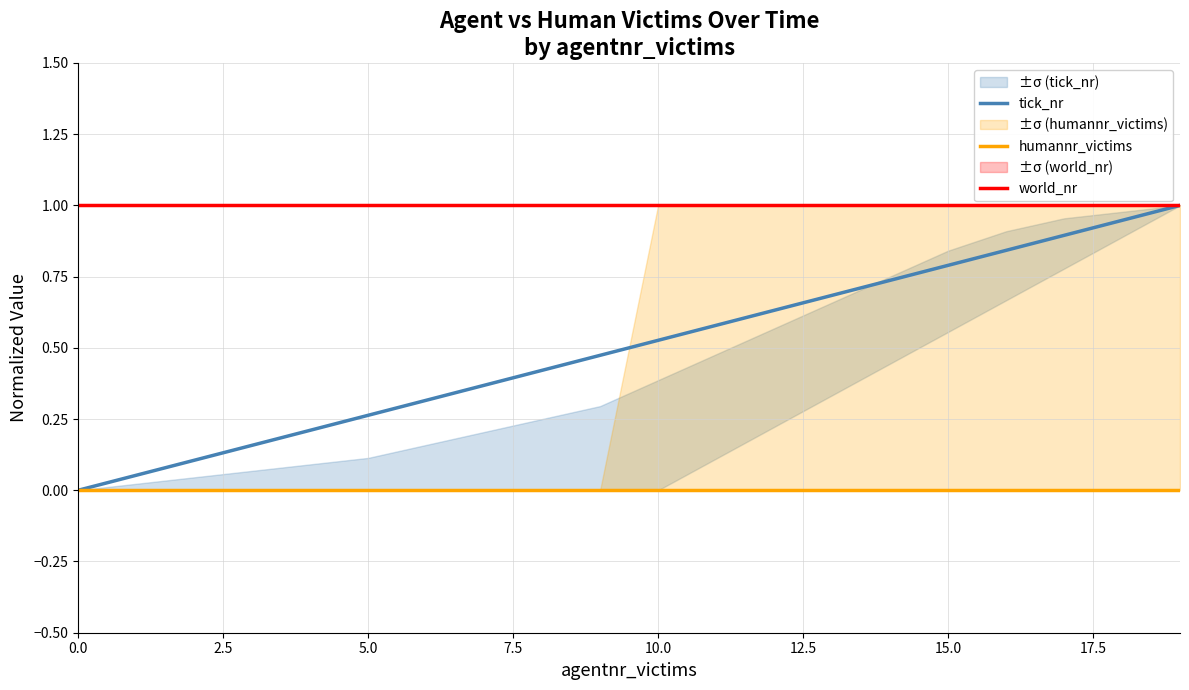

Reading right to left, what are all the values shown in this chart?

tick_nr: 1.0	0.9	0.9	0.8	0.8	0.7	0.7	0.6	0.6	0.5	0.5	0.4	0.4	0.3	0.3	0.2	0.2	0.1	0.1	0.0
humannr_victims: 0.0	0.0	0.0	0.0	0.0	0.0	0.0	0.0	0.0	0.0	0.0	0.0	0.0	0.0	0.0	0.0	0.0	0.0	0.0	0.0
world_nr: 1.0	1.0	1.0	1.0	1.0	1.0	1.0	1.0	1.0	1.0	1.0	1.0	1.0	1.0	1.0	1.0	1.0	1.0	1.0	1.0